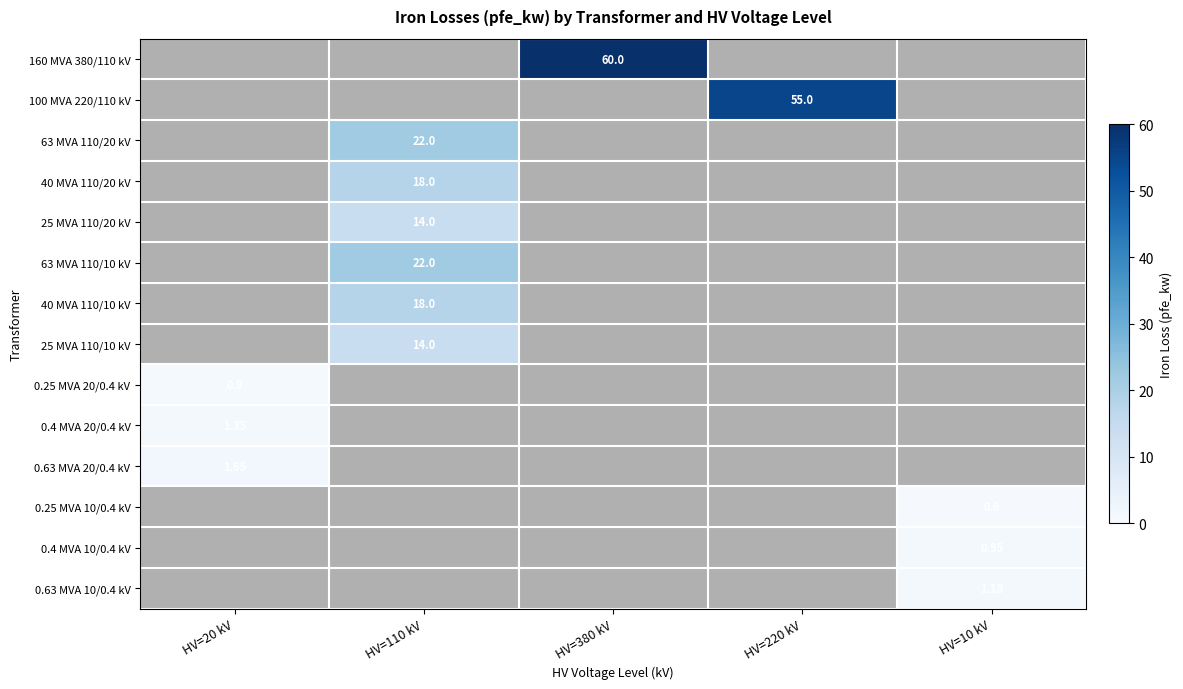

How many values in the 0.63 MVA 20/0.4 kV series exceed 0?

1